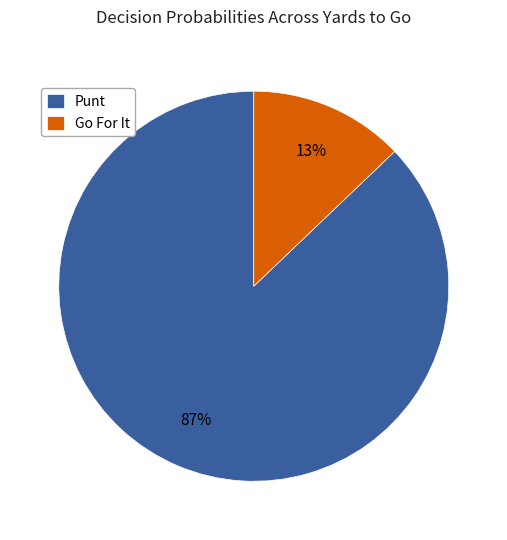

Combined, do Go For It and Punt account for over 50%?

Yes